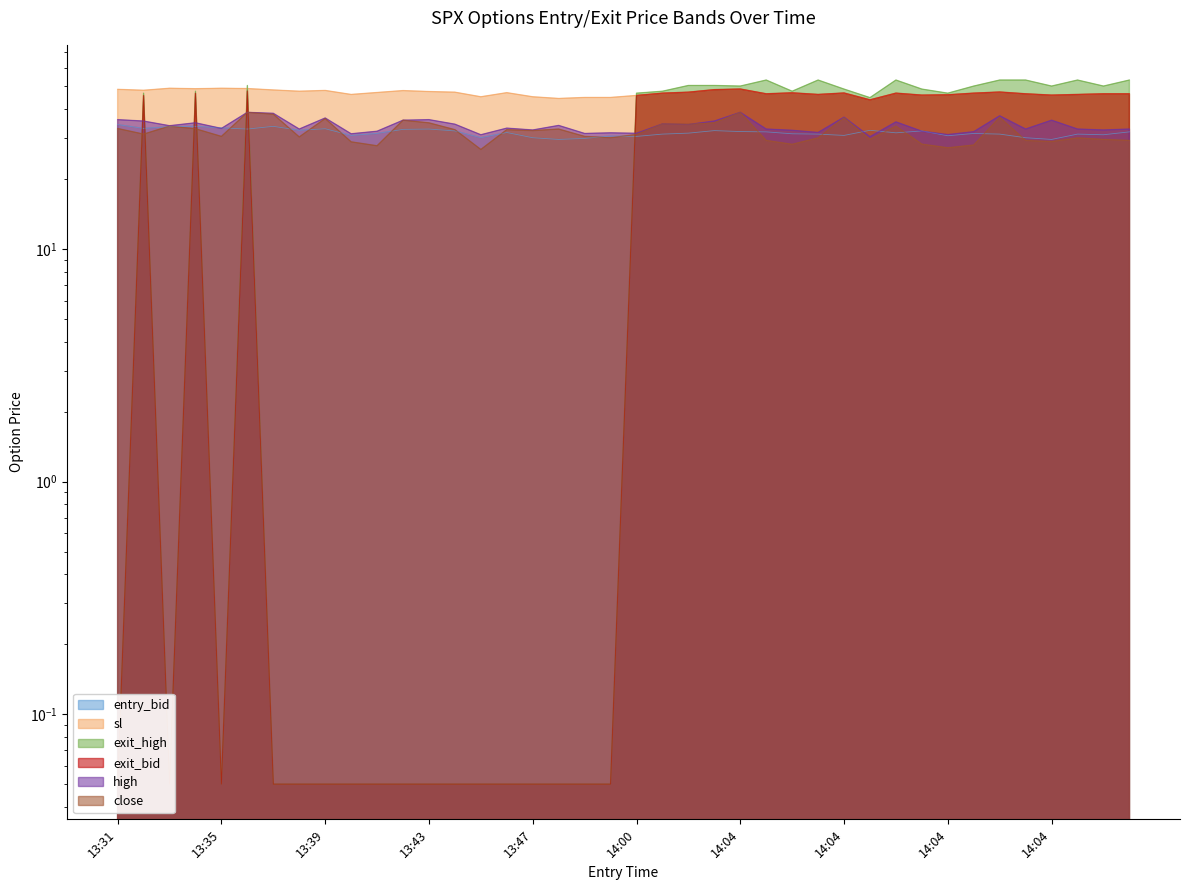

Reading left to right, transcribe all the data shown in this chart.

entry_bid: 34.3	33.0	33.6	33.7	33.2	32.8	33.7	32.4	32.9	30.8	31.4	32.7	32.8	32.2	30.1	31.7	30.1	29.6	29.9	30.6	30.5	31.2	31.5	32.3	32.0	31.9	31.3	31.2	30.8	32.4	31.6	32.2	30.7	31.4	31.2	30.1	29.6	31.2	31.0	31.9
close: 33.0	31.2	33.8	32.9	30.5	38.7	38.0	30.3	36.4	28.9	27.8	35.8	34.9	32.6	26.8	32.6	32.3	32.8	30.5	30.1	31.1	34.5	34.4	34.9	38.7	29.3	28.2	30.1	36.7	29.6	33.8	28.2	27.2	28.0	36.9	29.3	29.0	30.1	29.6	29.3
high: 36.0	35.5	33.9	34.9	33.0	38.7	38.3	32.8	36.6	31.3	32.1	35.8	36.0	34.4	31.0	33.1	32.5	34.0	31.4	31.6	31.4	34.5	34.3	35.5	38.7	32.8	32.4	31.7	36.9	30.4	35.2	32.1	31.1	31.9	37.4	32.8	35.8	32.8	32.5	32.8
sl: 48.6	48.1	49.1	48.9	49.1	49.0	48.3	47.7	48.1	46.2	47.1	48.0	47.5	47.2	45.1	47.0	45.1	44.4	44.9	44.9	45.8	46.8	47.2	48.5	48.8	46.5	47.0	46.2	46.9	43.8	46.8	45.9	46.0	46.8	47.3	46.5	45.9	46.2	46.5	46.5
exit_bid: 0.1	45.8	0.1	46.8	0.1	47.9	0.1	0.1	0.1	0.1	0.1	0.1	0.1	0.1	0.1	0.1	0.1	0.1	0.1	0.1	45.8	46.8	47.2	48.5	48.8	46.5	47.0	46.2	46.9	43.8	46.8	45.9	46.0	46.8	47.3	46.5	45.9	46.2	46.5	46.5
exit_high: 0.1	46.8	0.1	47.7	0.1	50.5	0.1	0.1	0.1	0.1	0.1	0.1	0.1	0.1	0.1	0.1	0.1	0.1	0.1	0.1	46.8	47.7	50.5	50.5	50.2	53.3	47.7	53.3	48.7	44.8	53.3	48.7	46.8	50.2	53.3	53.3	50.2	53.3	50.2	53.3